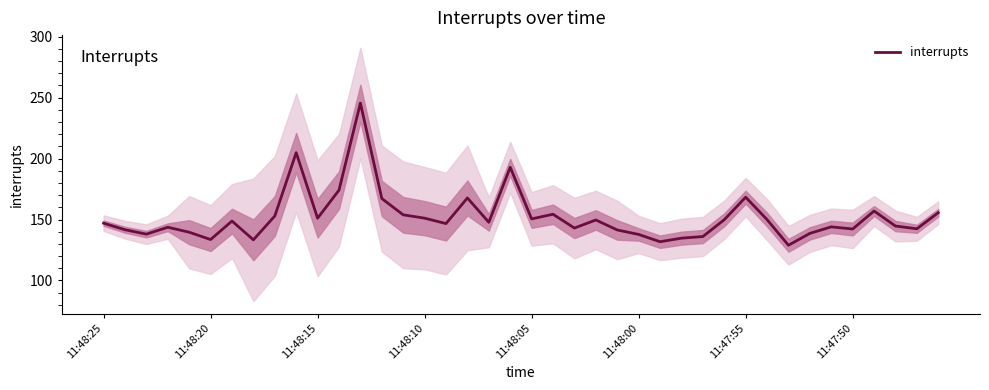

What is the sum of the values at 11:48:20 and 38?

284.0